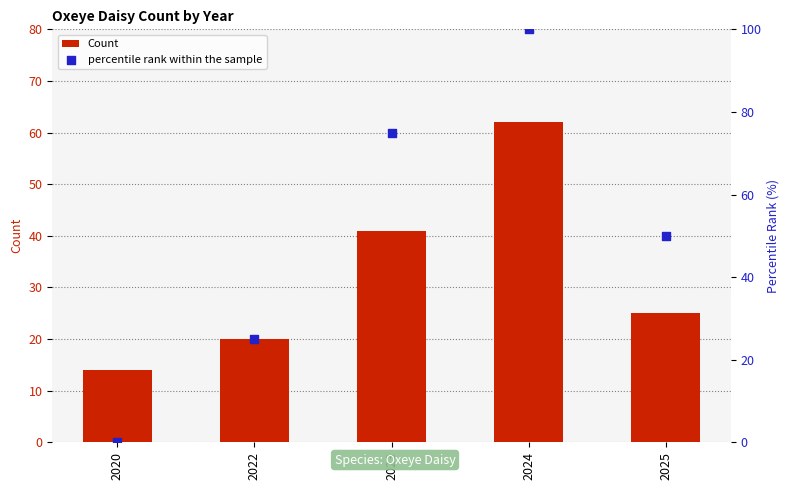

Which series reaches the minimum Y coordinate?

percentile rank within the sample